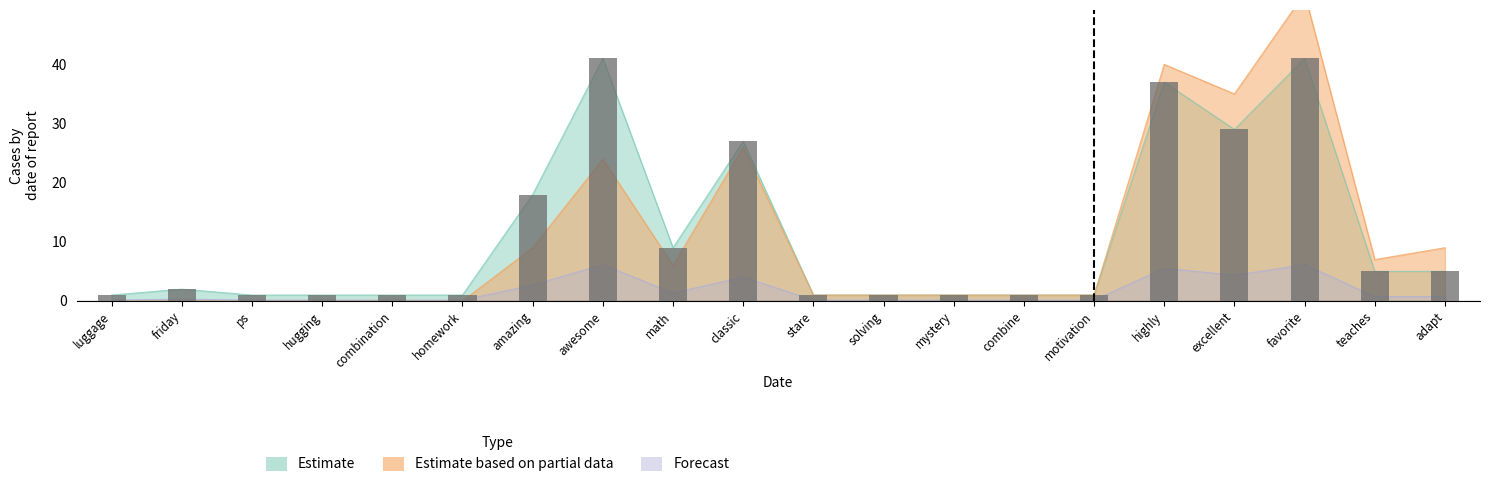

True or false: Estimate based on partial data has a value of 26.0 at classic.

True